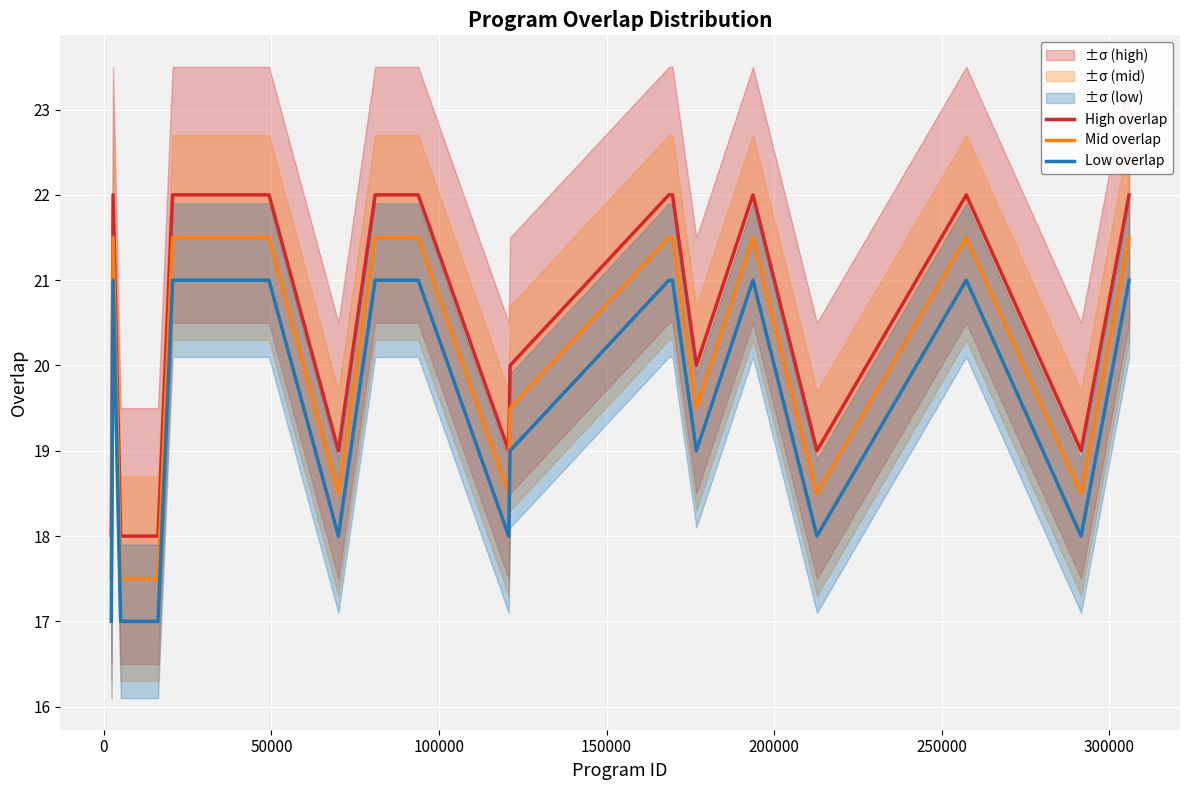

Which series has the largest range (max minus min)?

High overlap